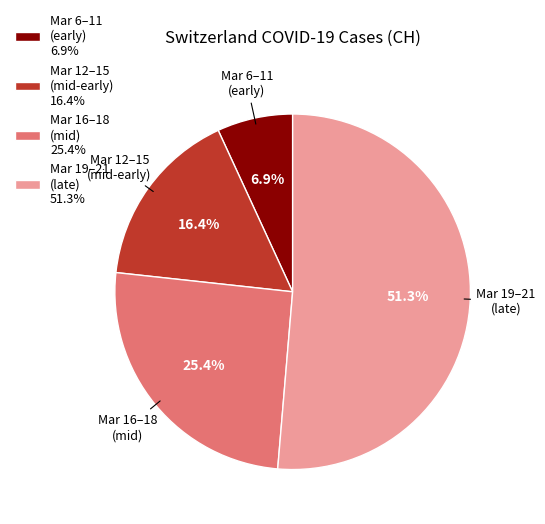

Rank the categories by value from highest to lowest.

Mar 19–21 (late), Mar 16–18 (mid), Mar 12–15 (mid-early), Mar 6–11 (early)